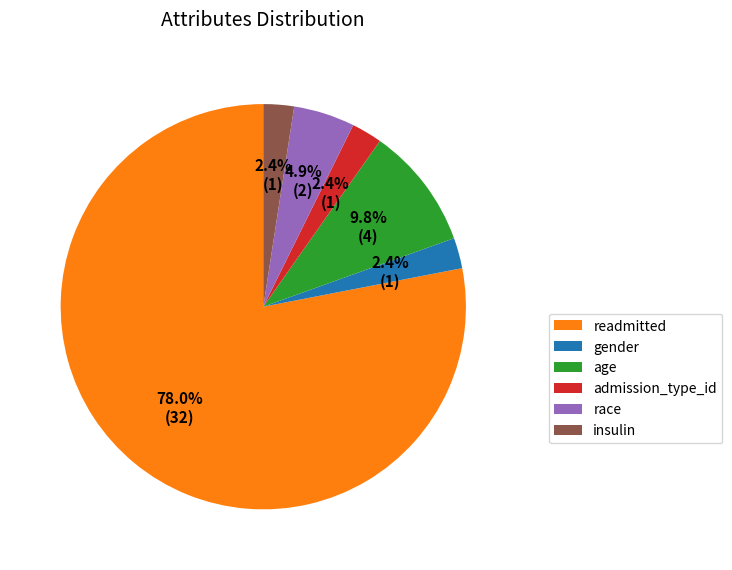

To the nearest percent, what percentage of the pie is insulin?

2%